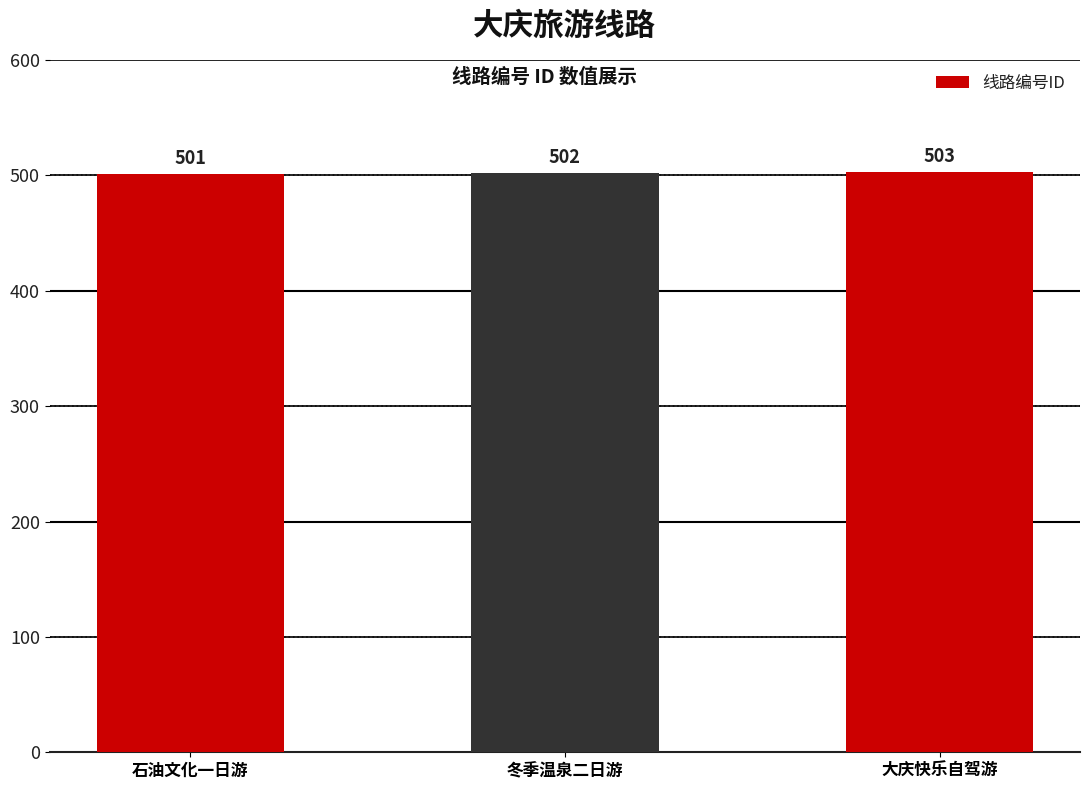

Rank the categories by value from highest to lowest.

大庆快乐自驾游, 冬季温泉二日游, 石油文化一日游